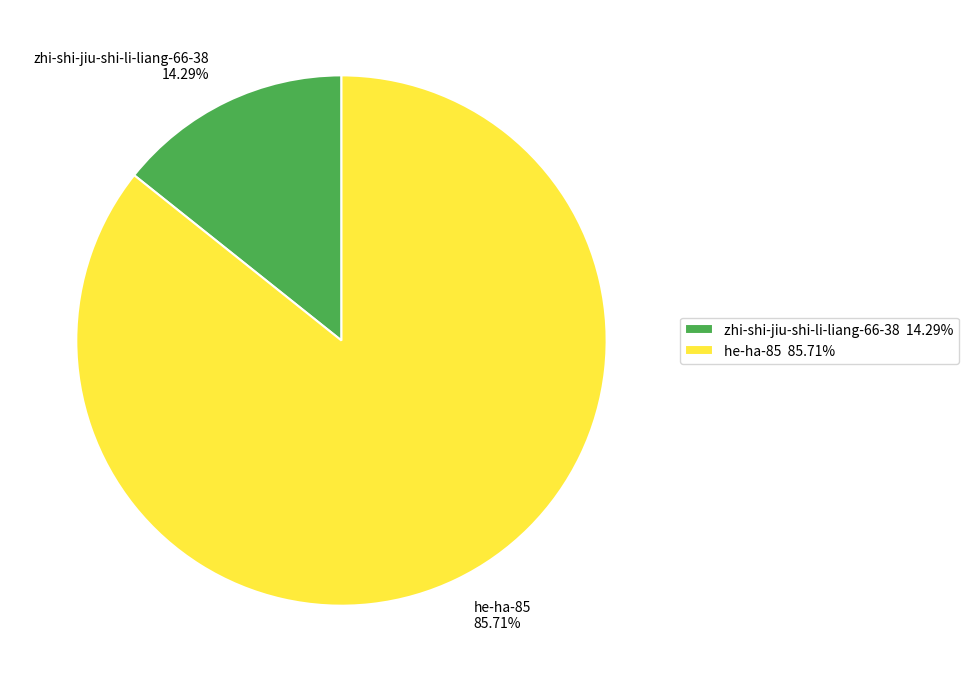

Which slice is the smallest?

zhi-shi-jiu-shi-li-liang-66-38